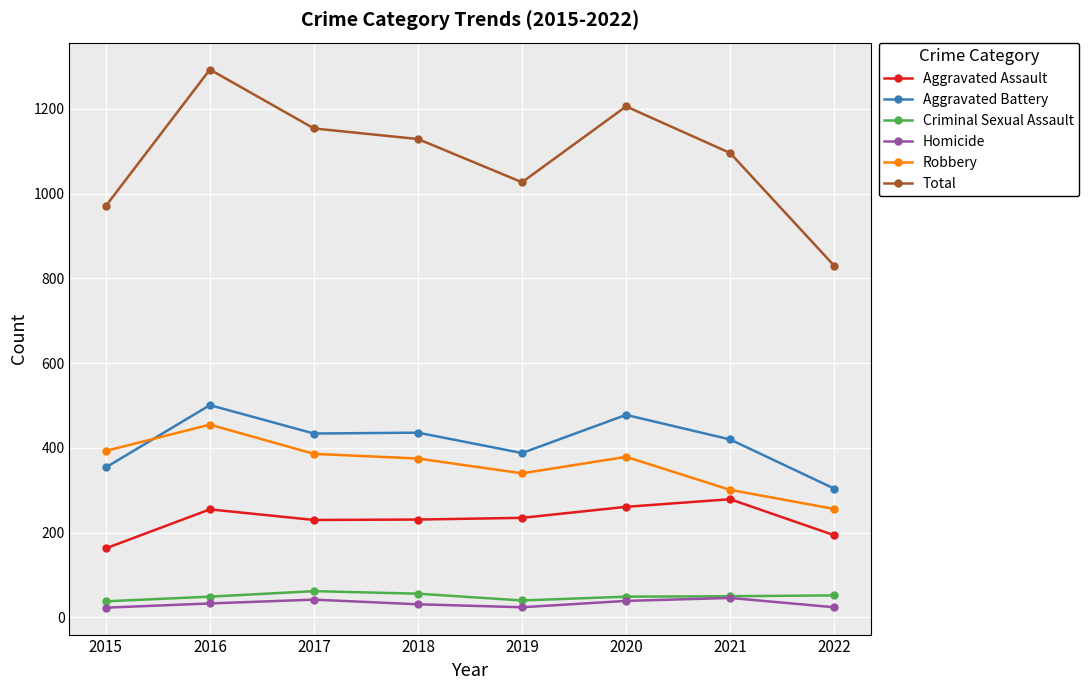

What is the value of the Aggravated Battery point at the 6th from the left?

478